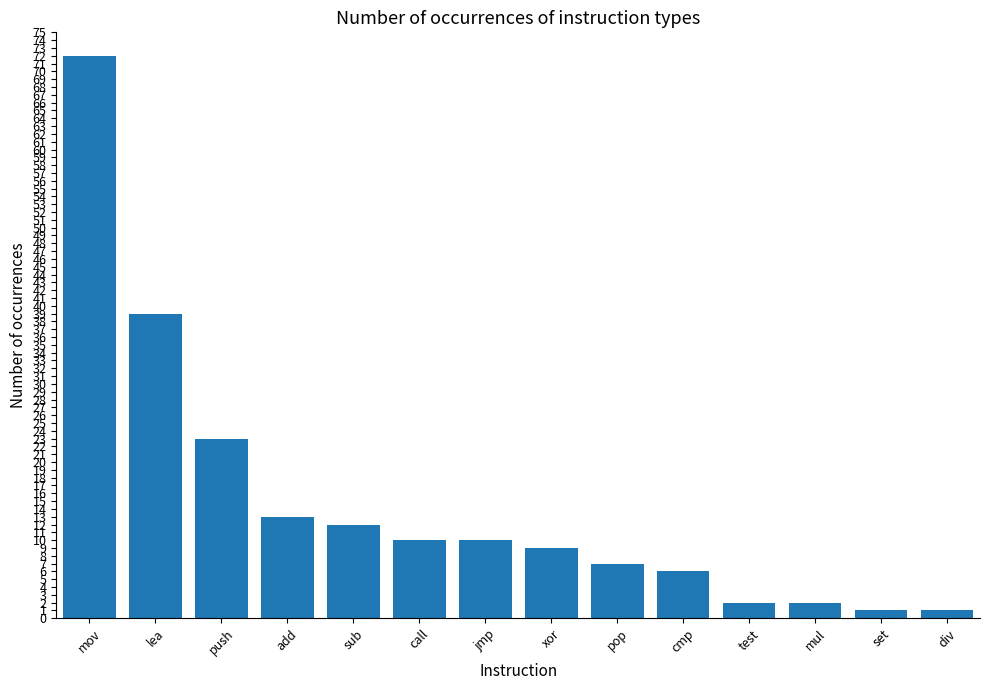

What is the value of the 6th bar from the left?

10